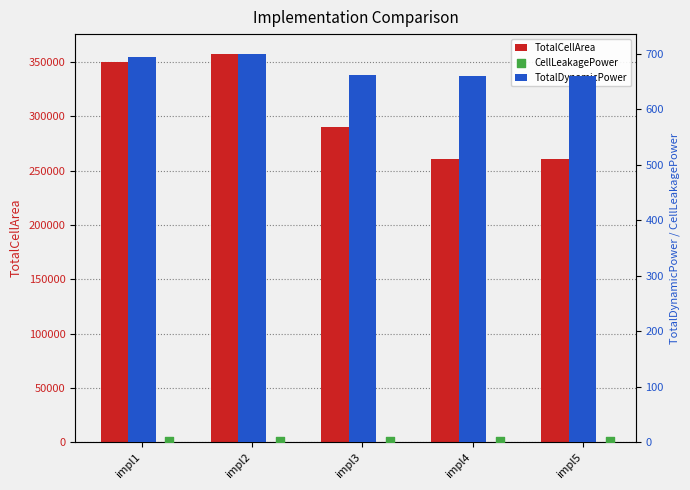

Which series reaches the maximum Y coordinate?

TotalCellArea